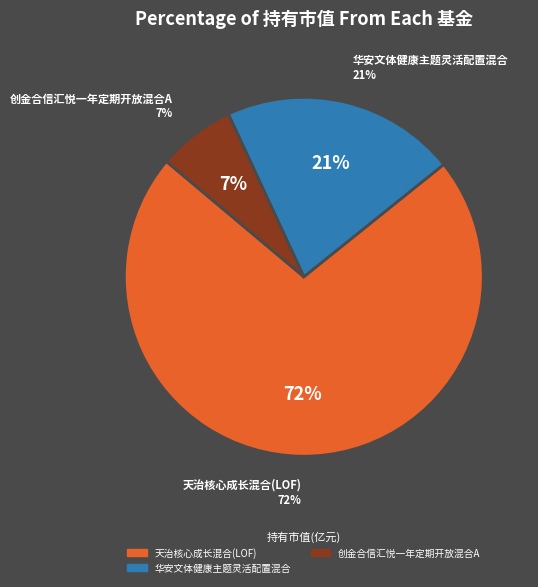

What is the largest slice in the pie chart?

天治核心成长混合(LOF)